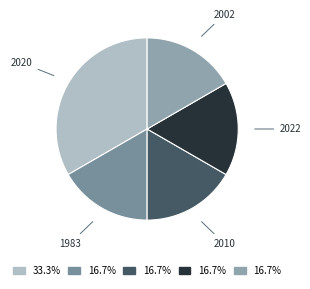

Is the sum of 2022 and 2010 greater than half?

No